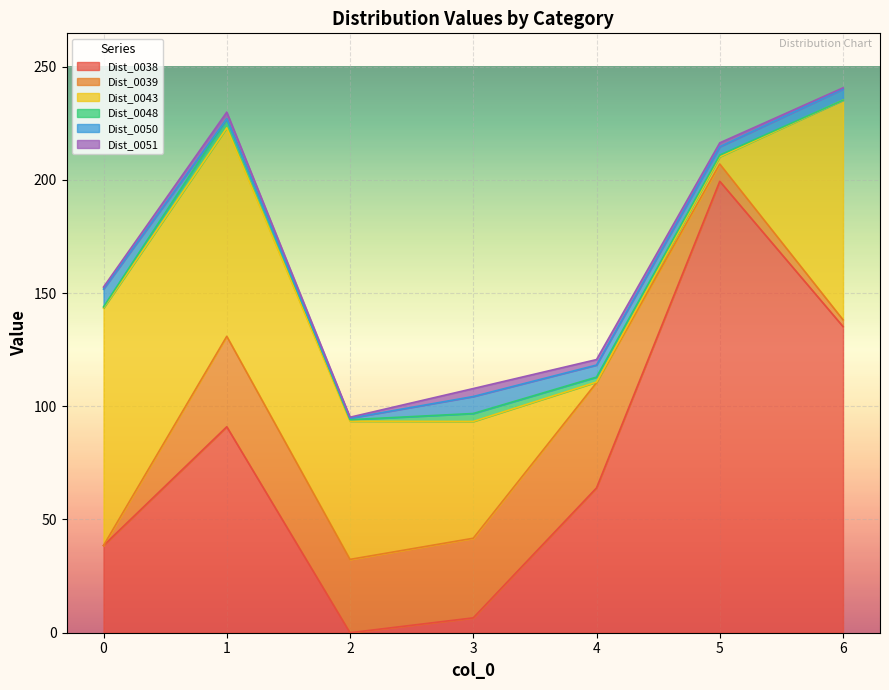

How many lines are shown in the chart?

6